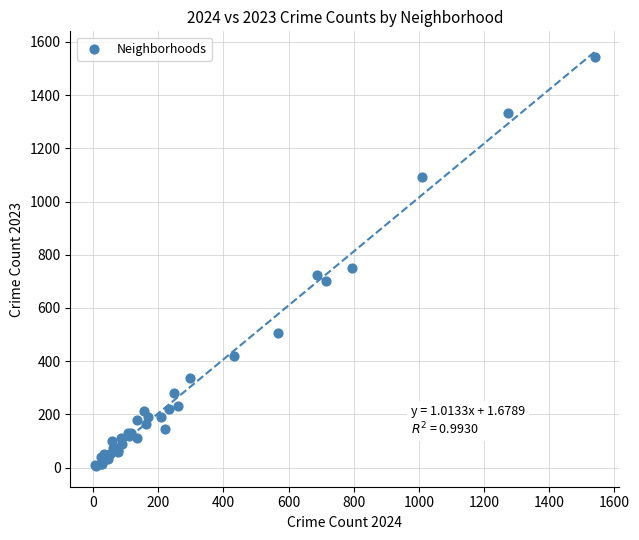

What Y value in the scatter plot is closest to 775?

749